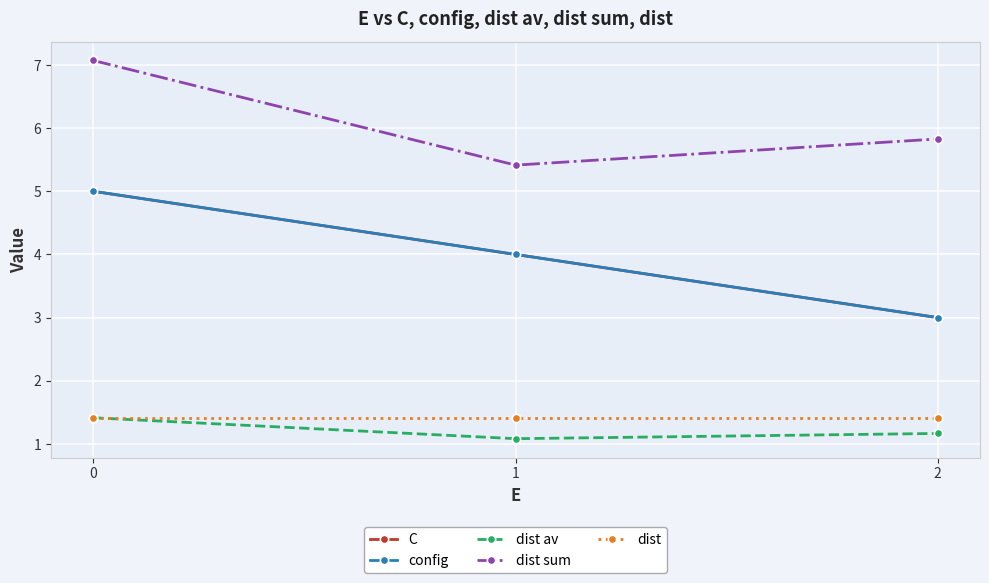

Is this an area chart (filled region under the line)?

No